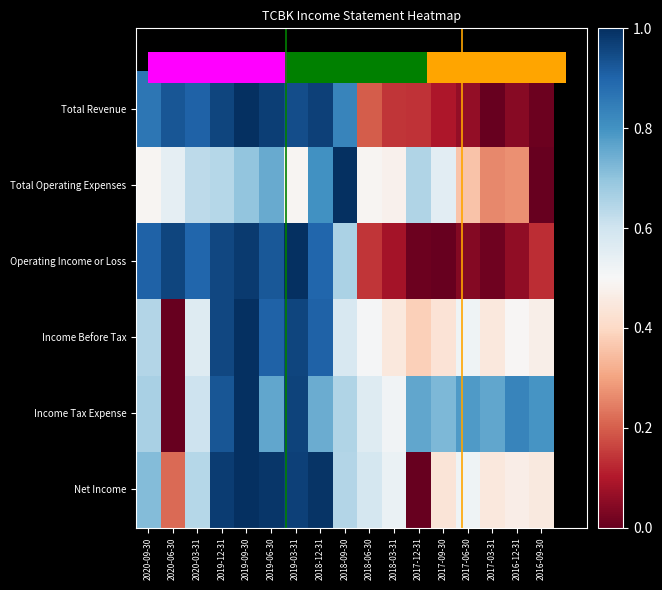

Which has a higher value, 2019-09-30 or 2020-03-31?

2019-09-30